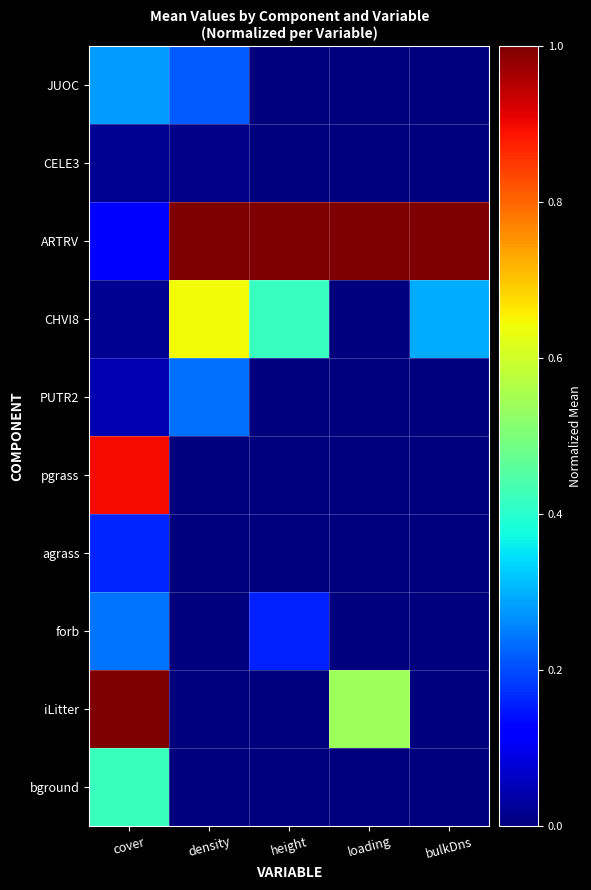

Rank the series at height from lowest to highest value.

JUOC, CELE3, PUTR2, pgrass, agrass, iLitter, bground, forb, CHVI8, ARTRV